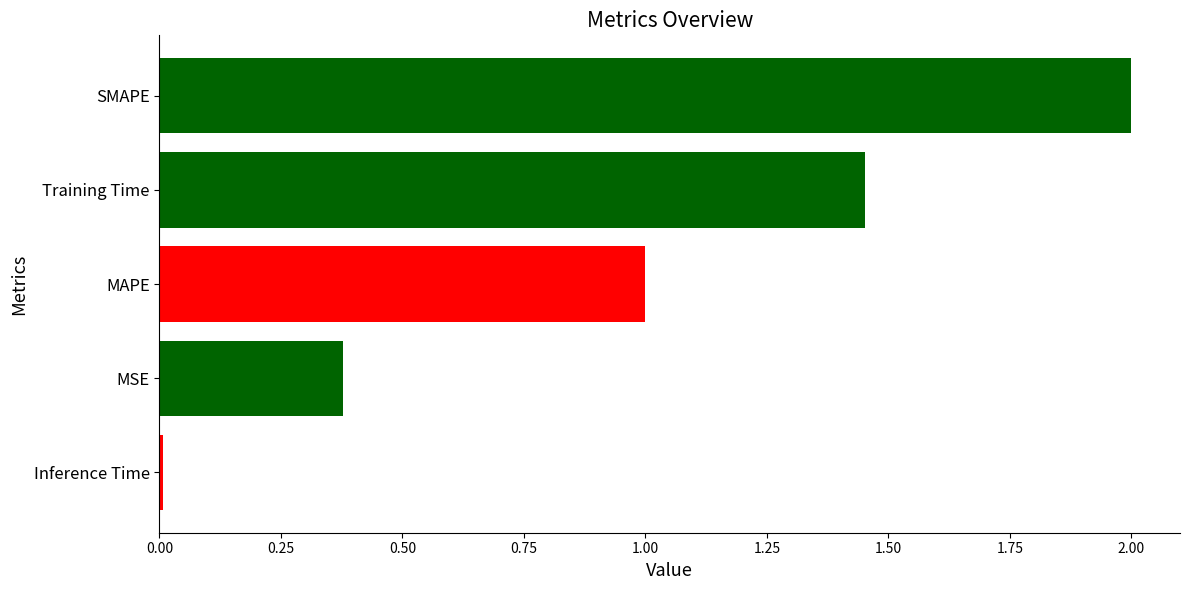

What value does the data have at MAPE?

1.0